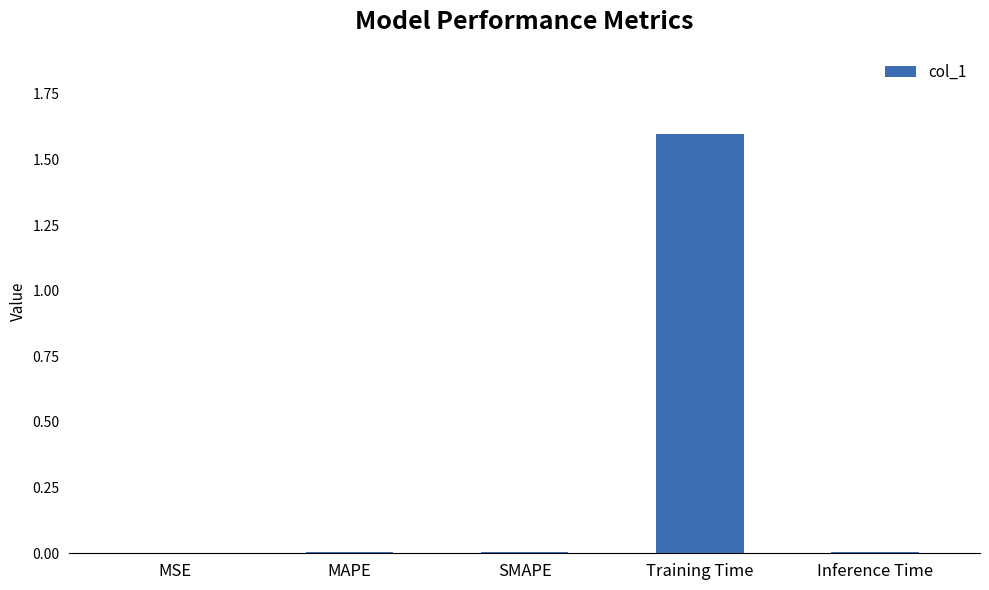

The value at MSE is 0.0. True or false?

True